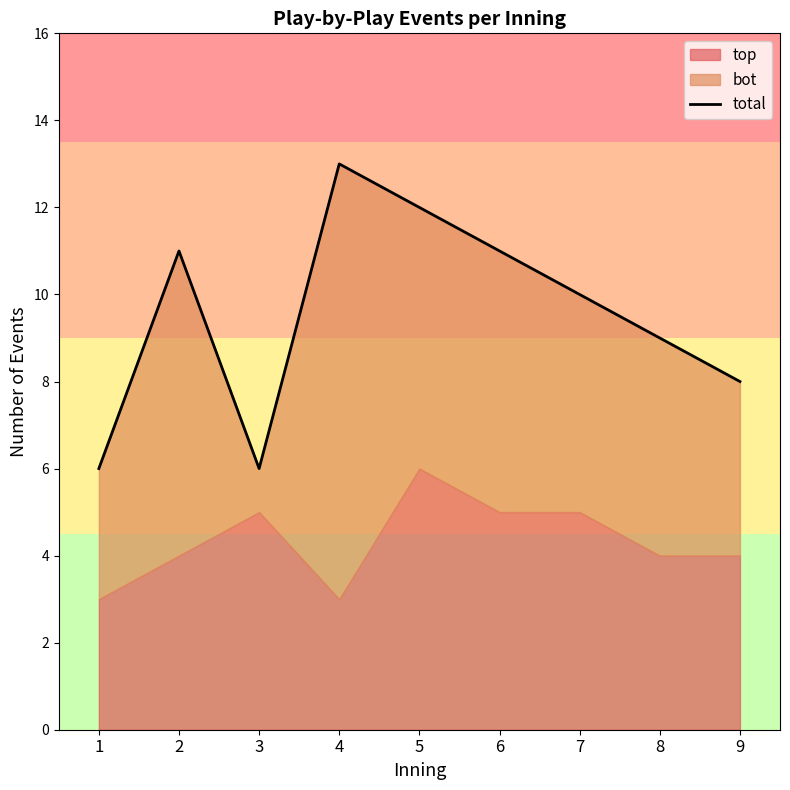

How many lines are shown in the chart?

1